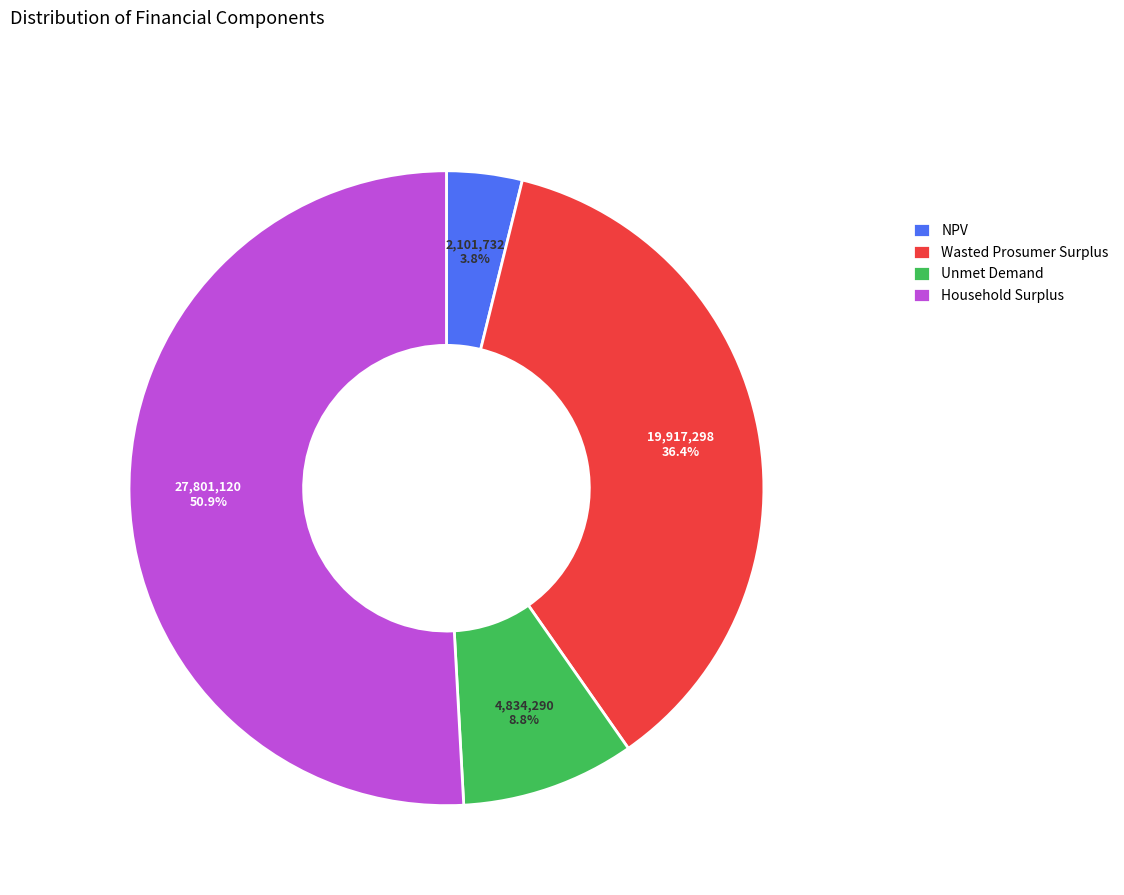

Is the sum of Household Surplus and NPV greater than half?

Yes